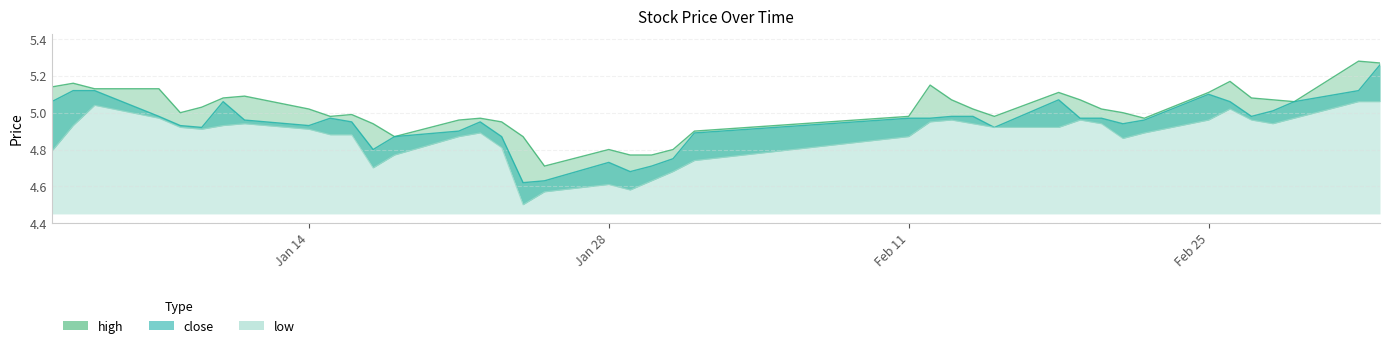

Is it true that close equals 5.0 at 2019-01-07?

True